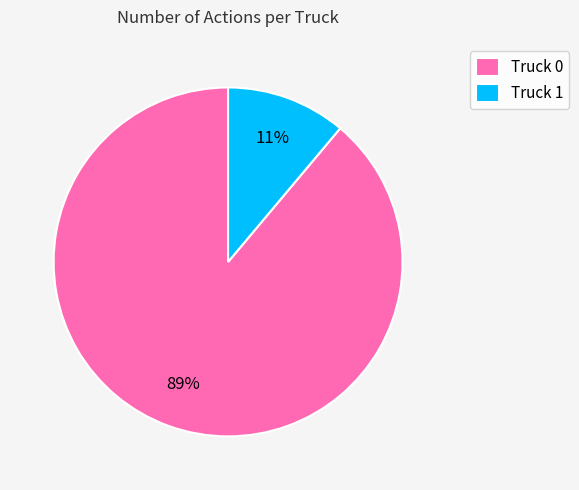

Which slice is the smallest?

Truck 1